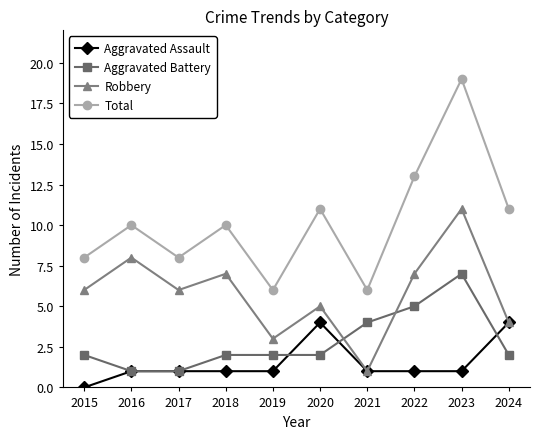

What is the sum of the Aggravated Battery values at 2018 and 2021?

6